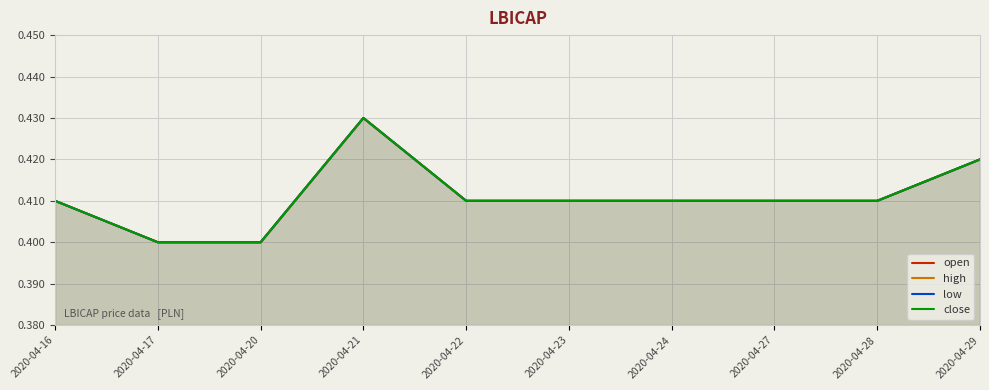

Which category has the lowest value in the open series?

2020-04-17